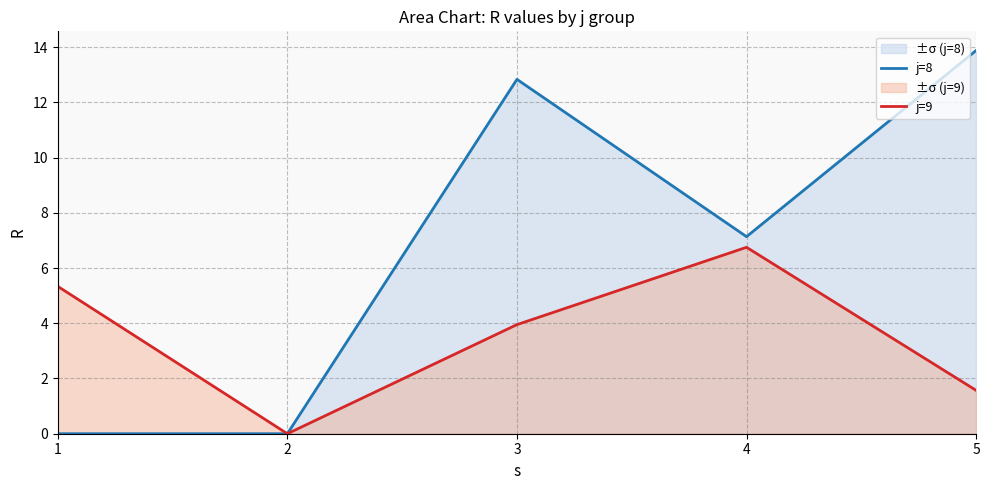

At which category is the sum across all series the highest?

3